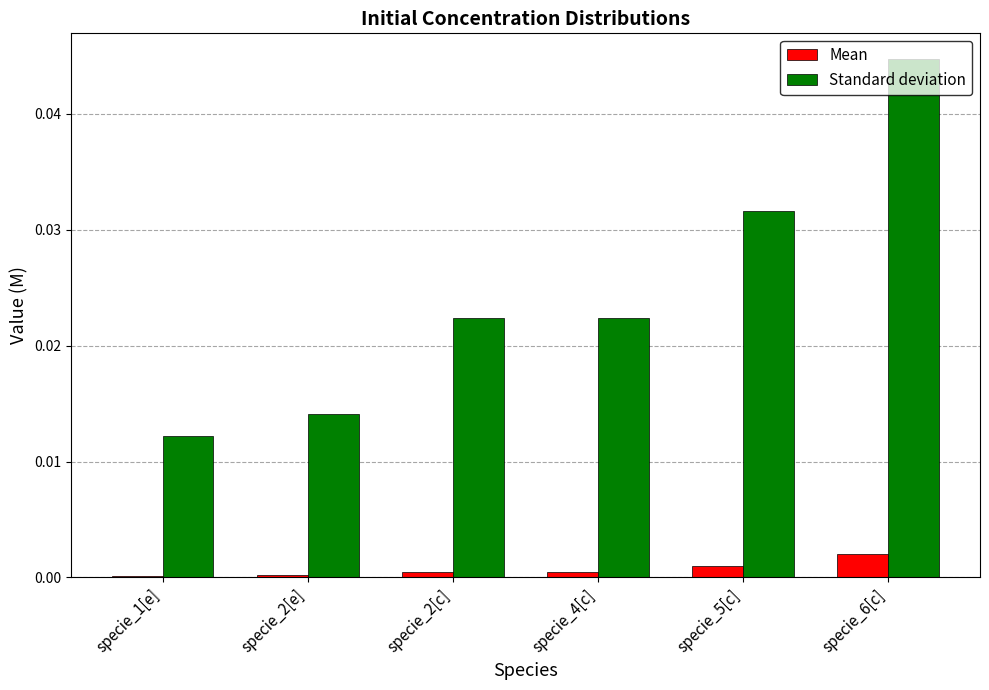

How many categories are shown in the chart?

6